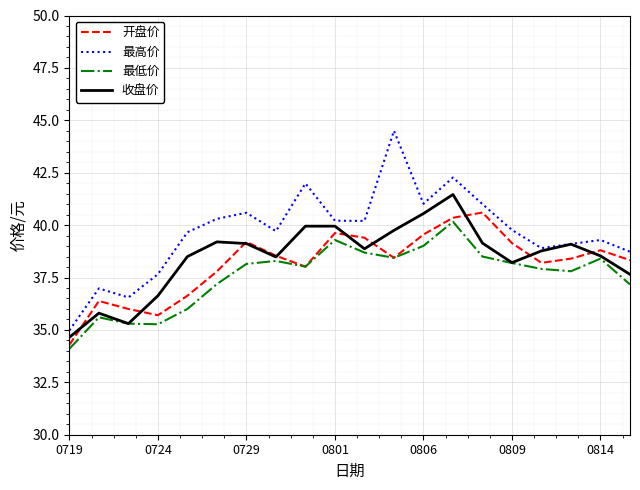

True or false: 最低价 and 最高价 intersect in this chart.

False